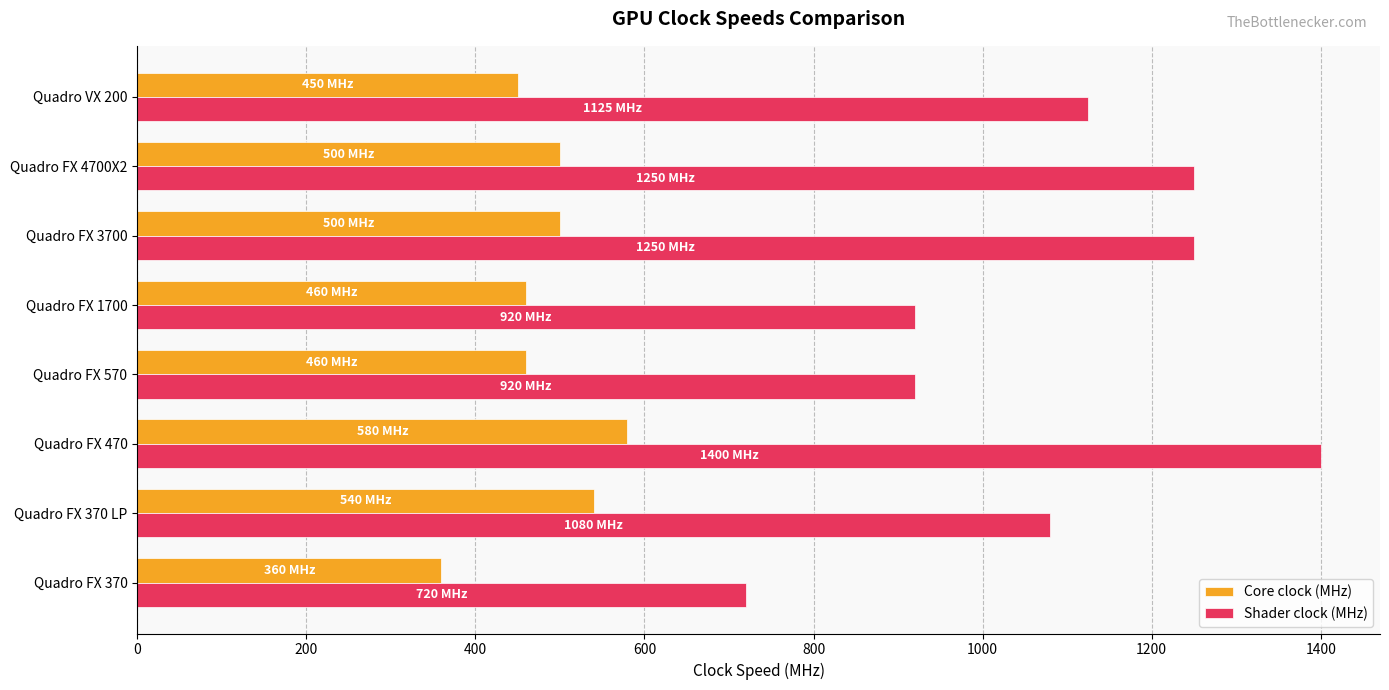

List the series in order of their overall mean, lowest first.

Core clock (MHz), Shader clock (MHz)